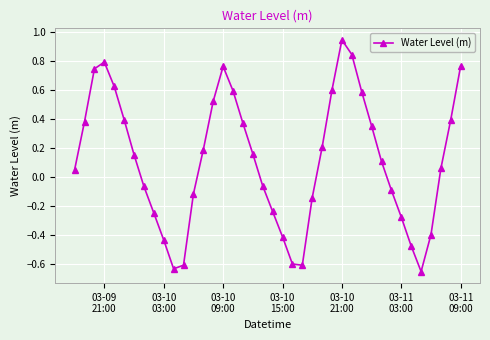

How many data points are less than 0?

17